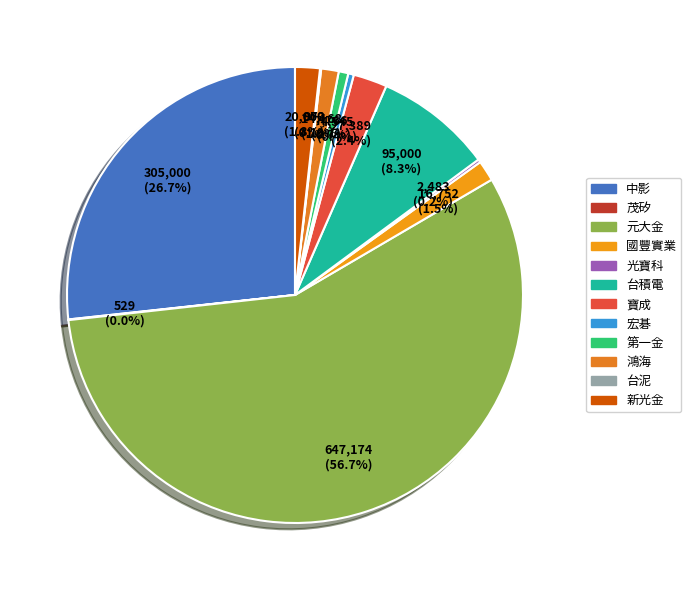

Is it true that 茂矽 is 11% of the pie?

False